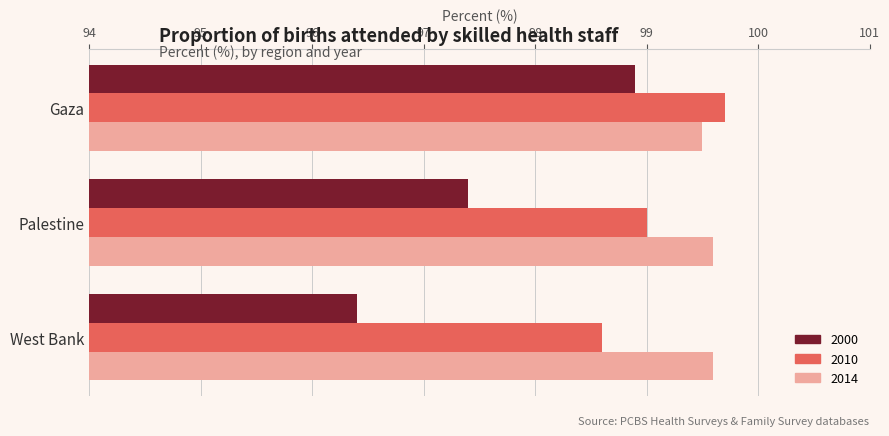

What is the sum of all 2000 values?

292.7